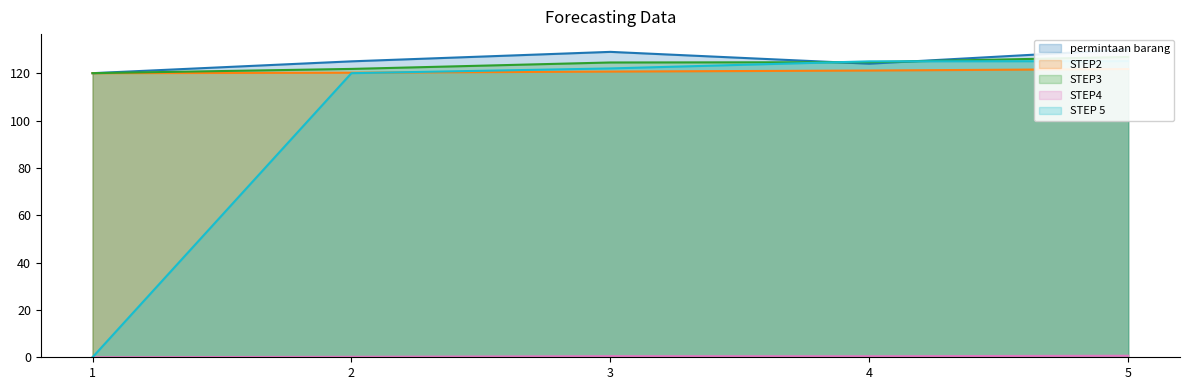

What is the sum of the permintaan barang values at 1 and 3?

249.0